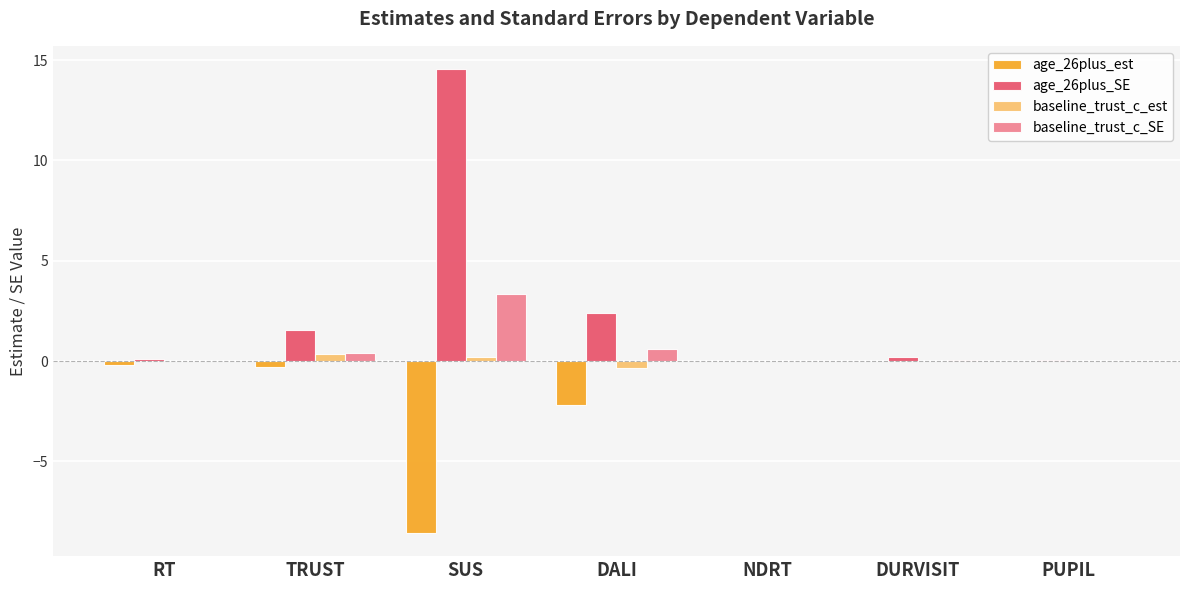

Count the number of categories in the chart.

7